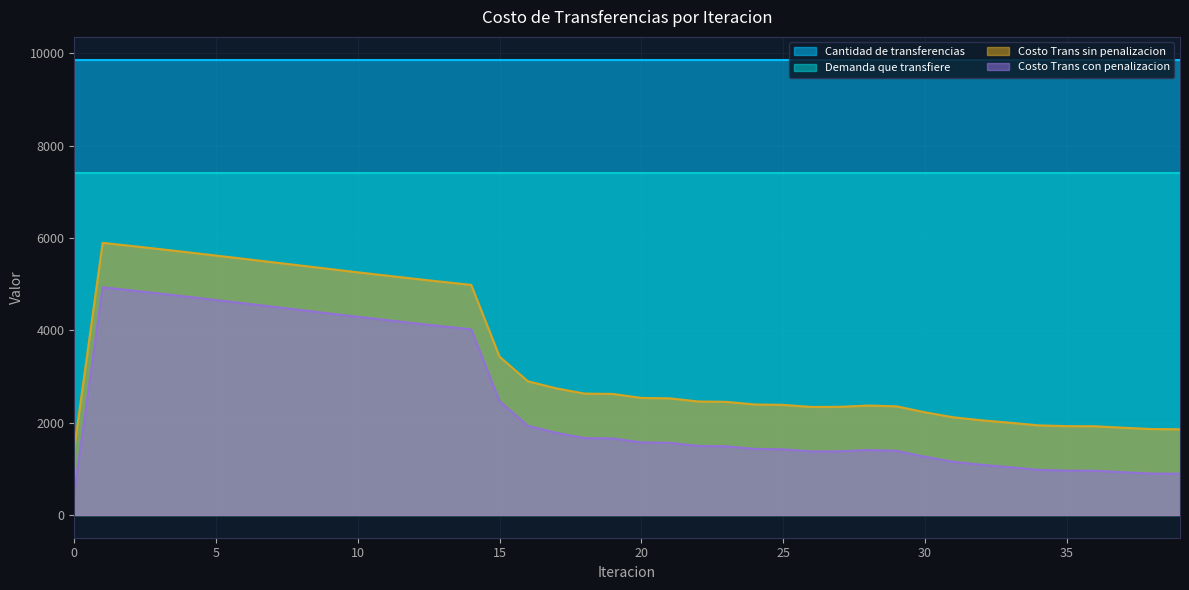

What is the average value of the Costo Trans con penalizacion series?

2433.0